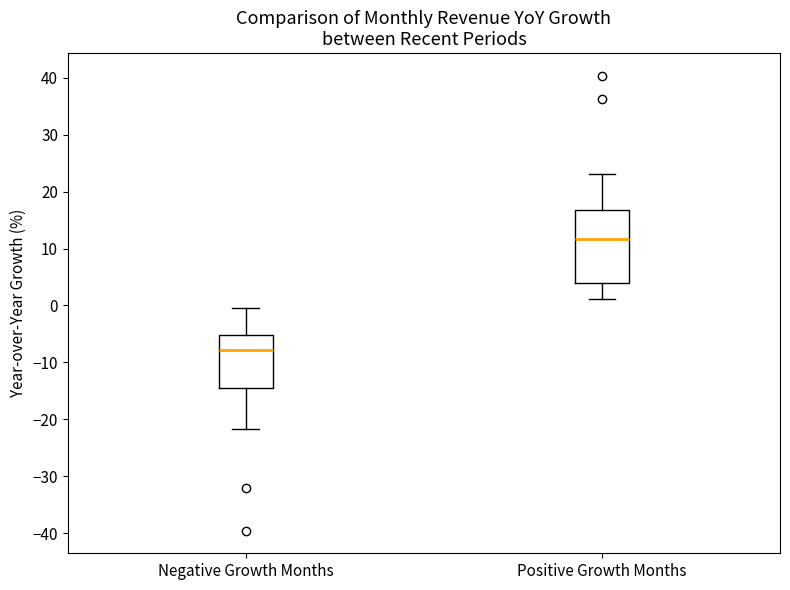

Reading left to right, read every box against the y-axis: the position of its median line, the range the box covers, and the ends of its whiskers. The values are not printed on the chart, so give them approximately, as read against the axis.

Negative Growth Months: median -8, box -14 to -5, whiskers -22 to -1
Positive Growth Months: median 12, box 4 to 17, whiskers 1 to 23